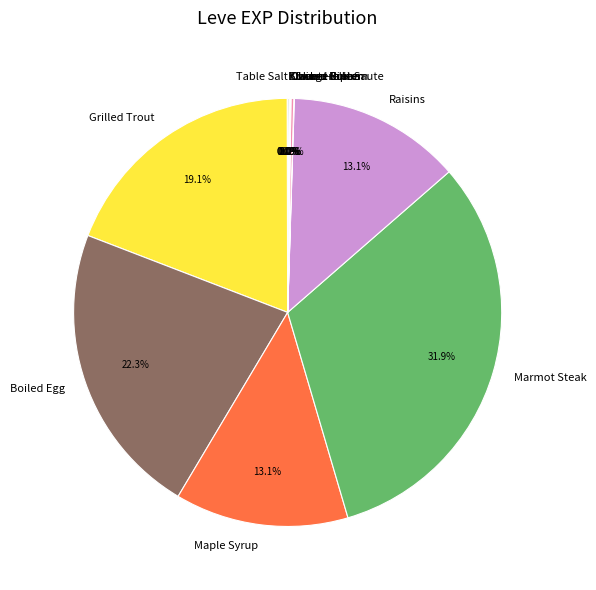

What is the largest slice in the pie chart?

Marmot Steak